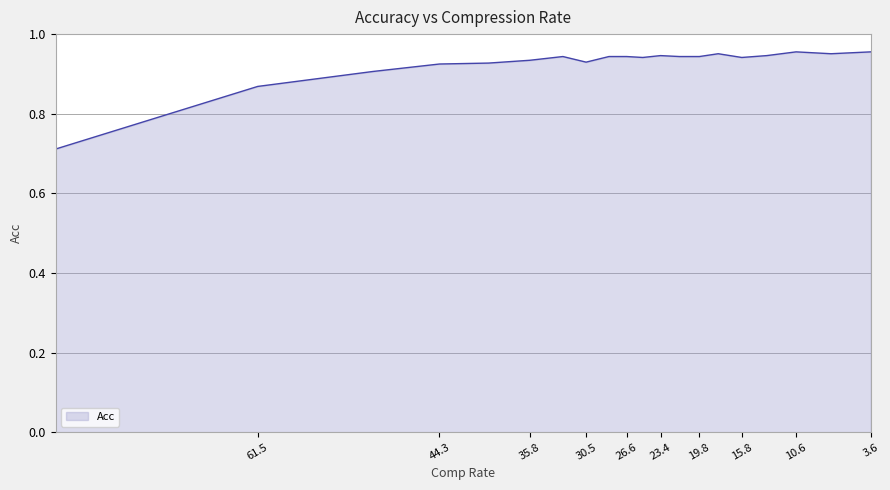

Where is the first local minimum?

30.4777982997074